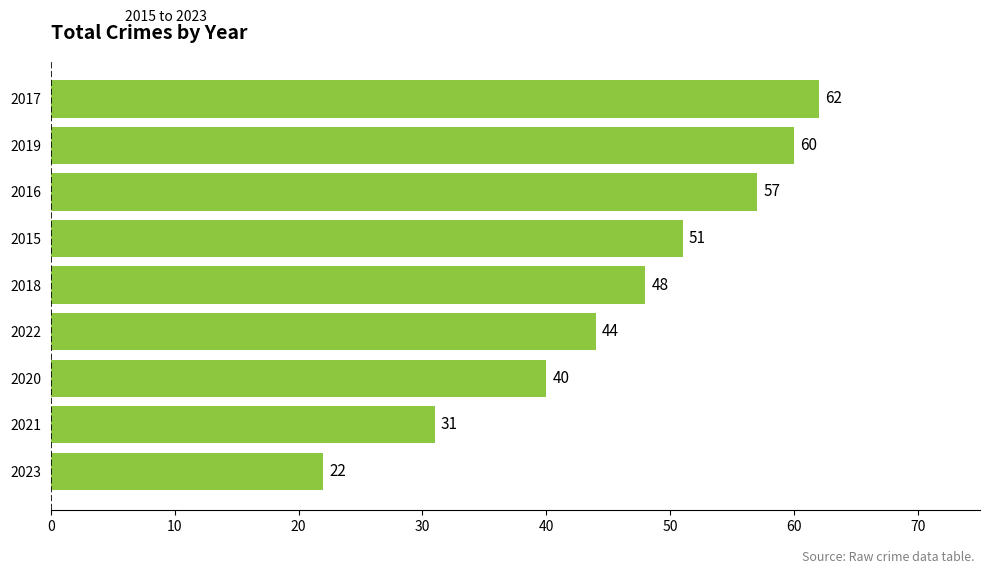

The value at 2023 is 34. True or false?

False